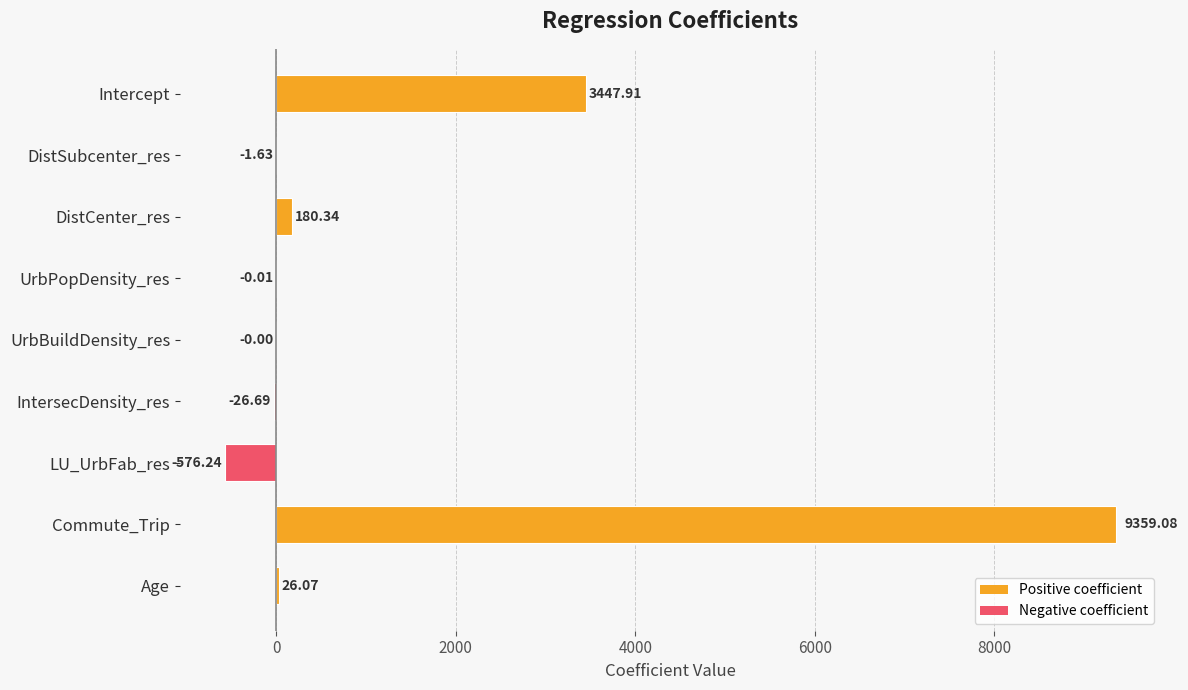

How many values exceed 0?

4